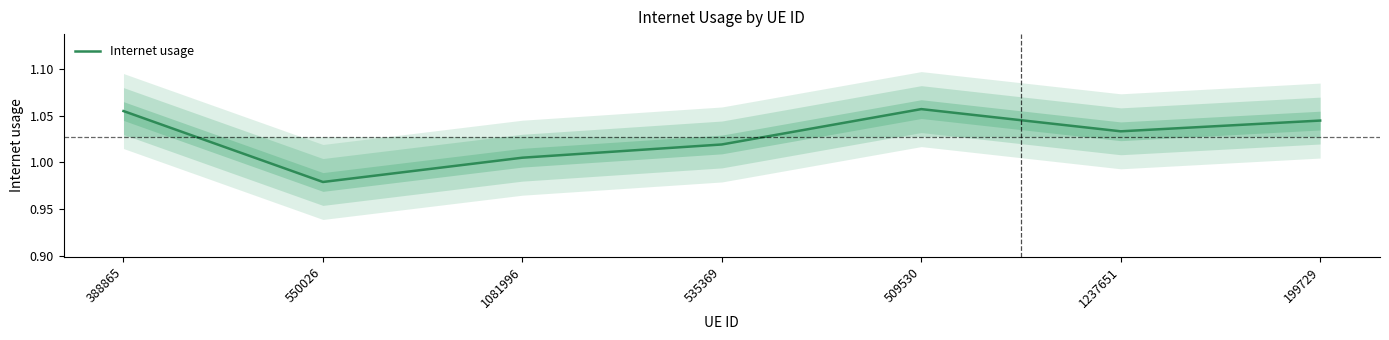

What position from the right is 509530?

3